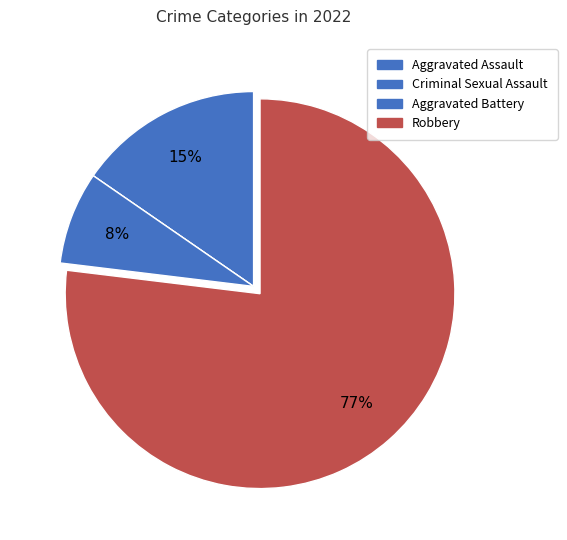

How many segments does this pie chart have?

4